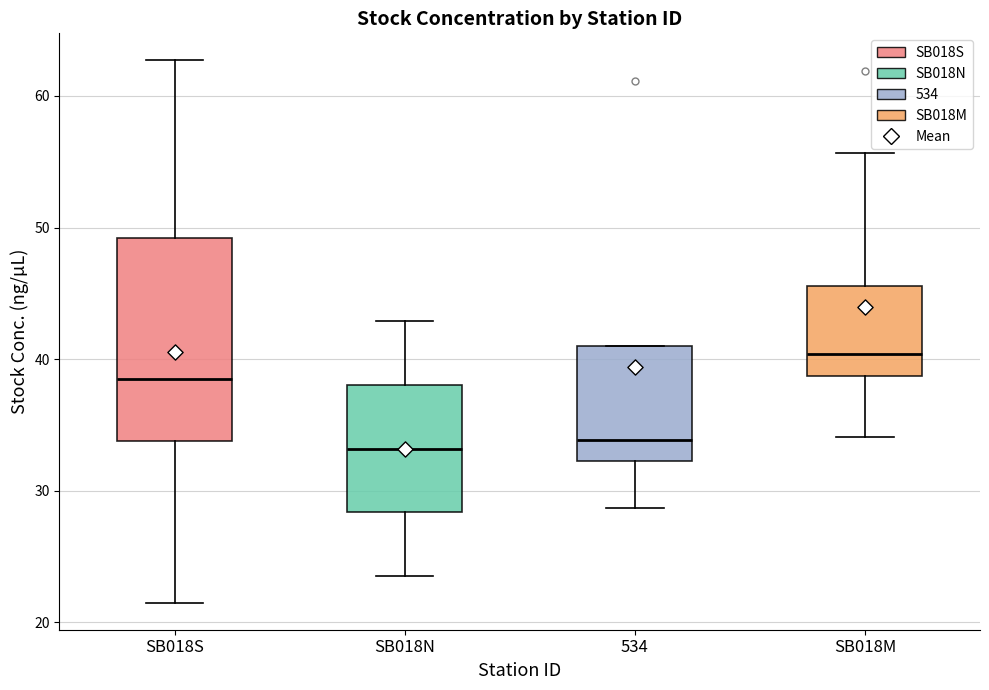

Reading left to right, read every box against the y-axis: the position of its median line, the range the box covers, and the ends of its whiskers. The values are not printed on the chart, so give them approximately, as read against the axis.

SB018S: median 39, box 34 to 49, whiskers 22 to 63
SB018N: median 33, box 28 to 38, whiskers 24 to 43
534: median 34, box 32 to 41, whiskers 29 to 41
SB018M: median 40, box 39 to 46, whiskers 34 to 56